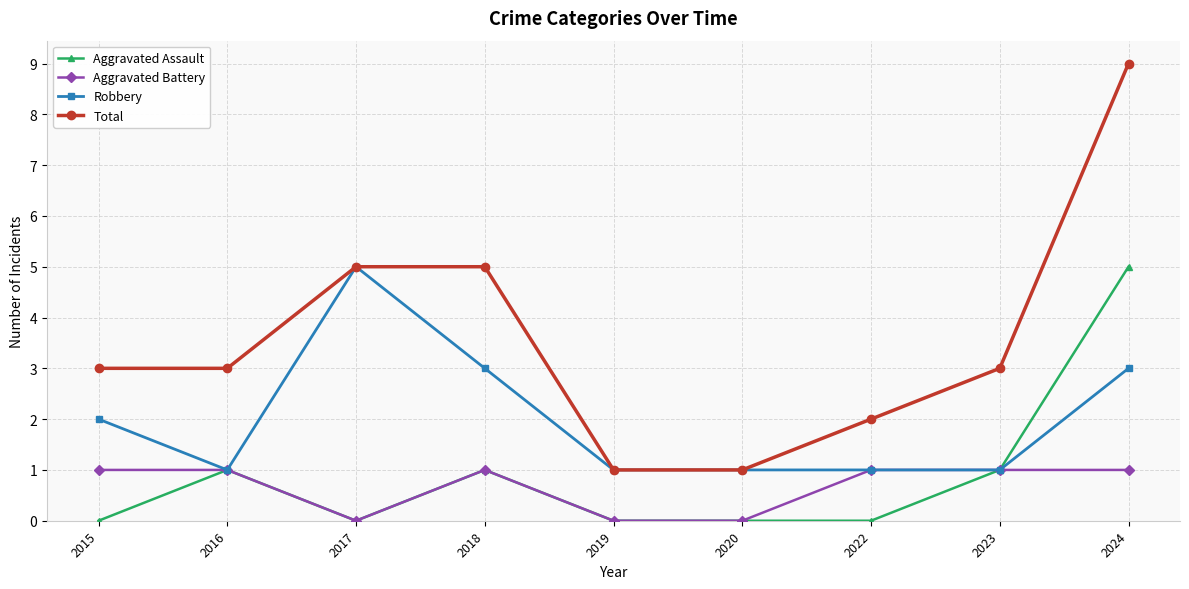

What are all the series names shown in the legend?

Aggravated Assault, Aggravated Battery, Robbery, Total